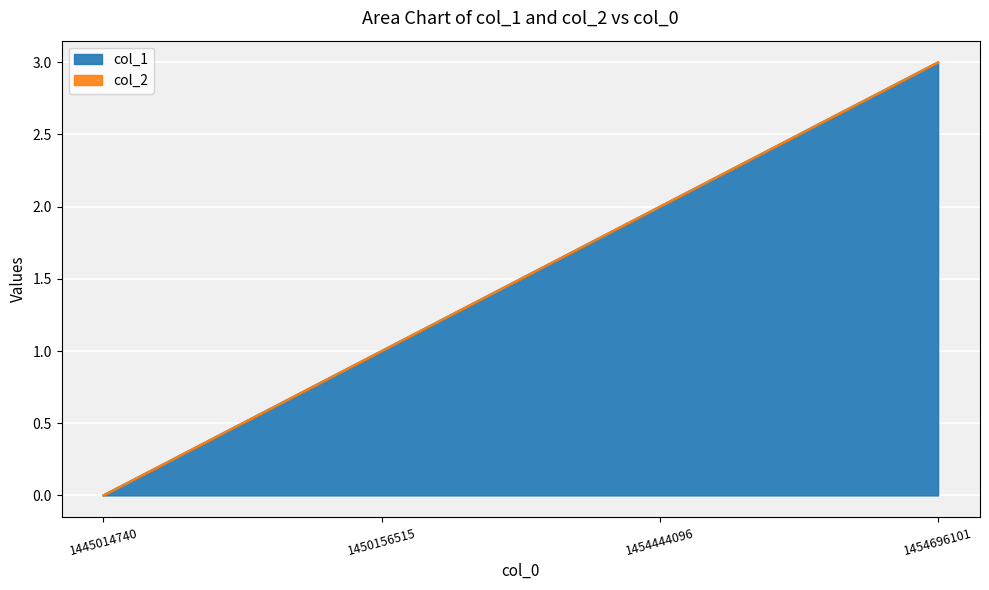

Which label corresponds to the largest value in the chart?

1454696101